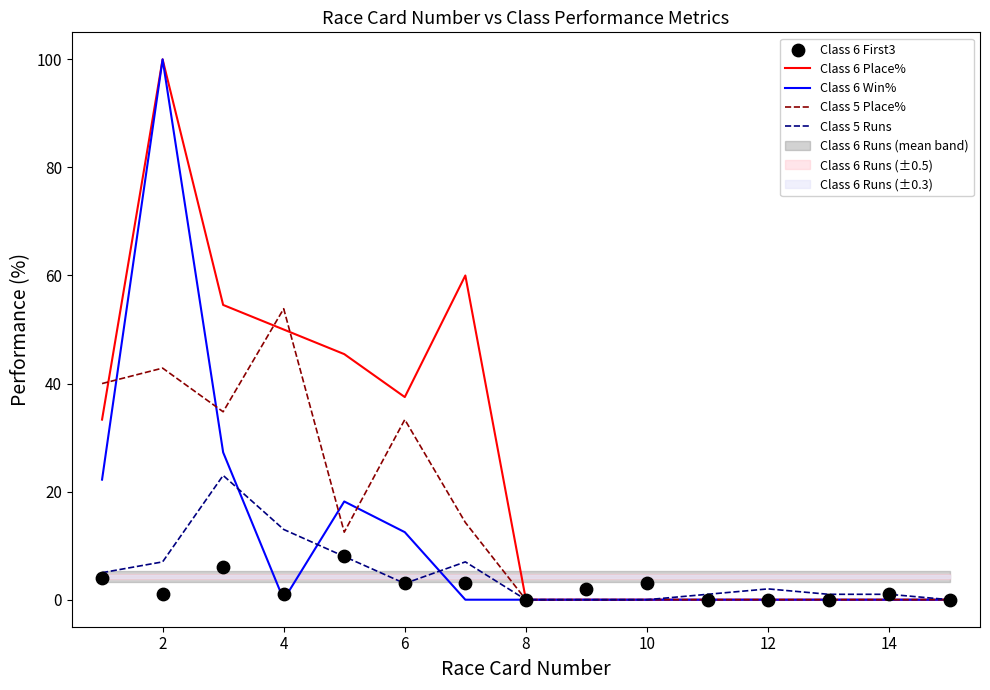

What is the maximum value for Class 5 Runs?

23.0